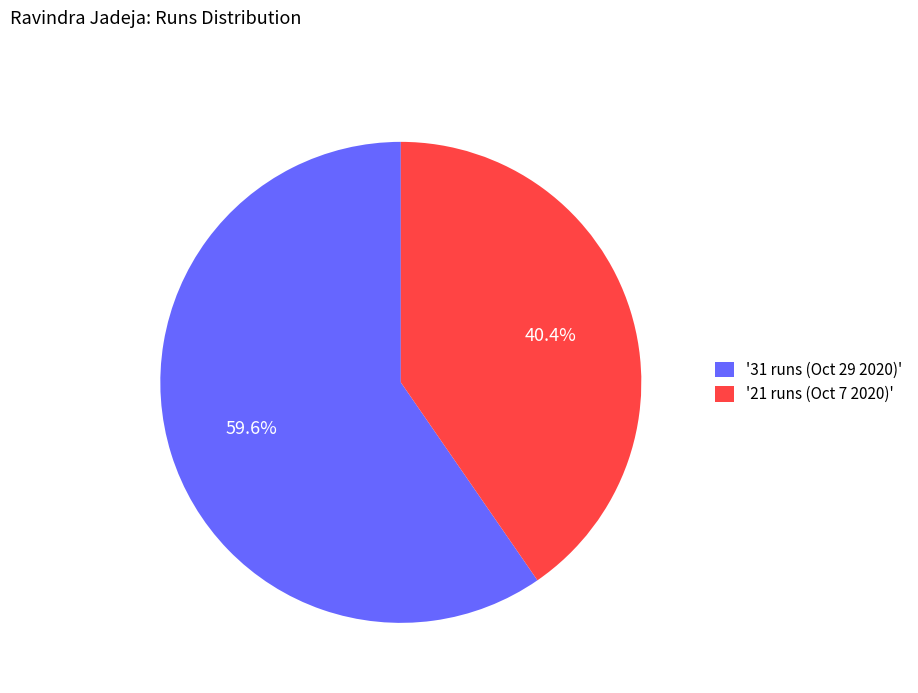

Is there any slice that represents more than half of the pie?

Yes